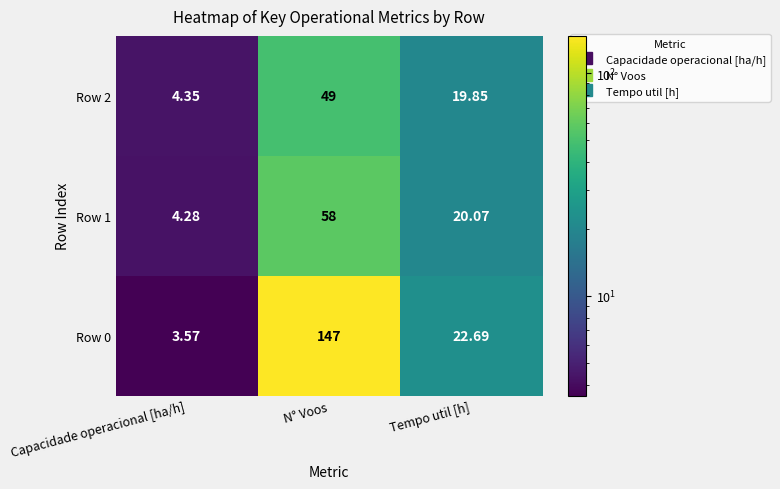

Which category has the highest value in the Row 1 series?

N° Voos